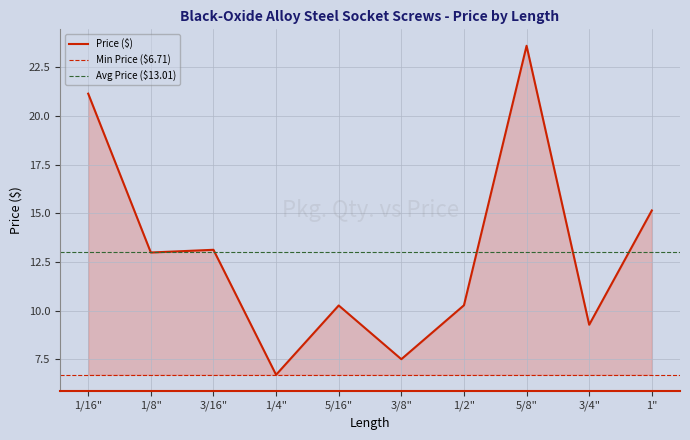

How many data points are above 12?

5